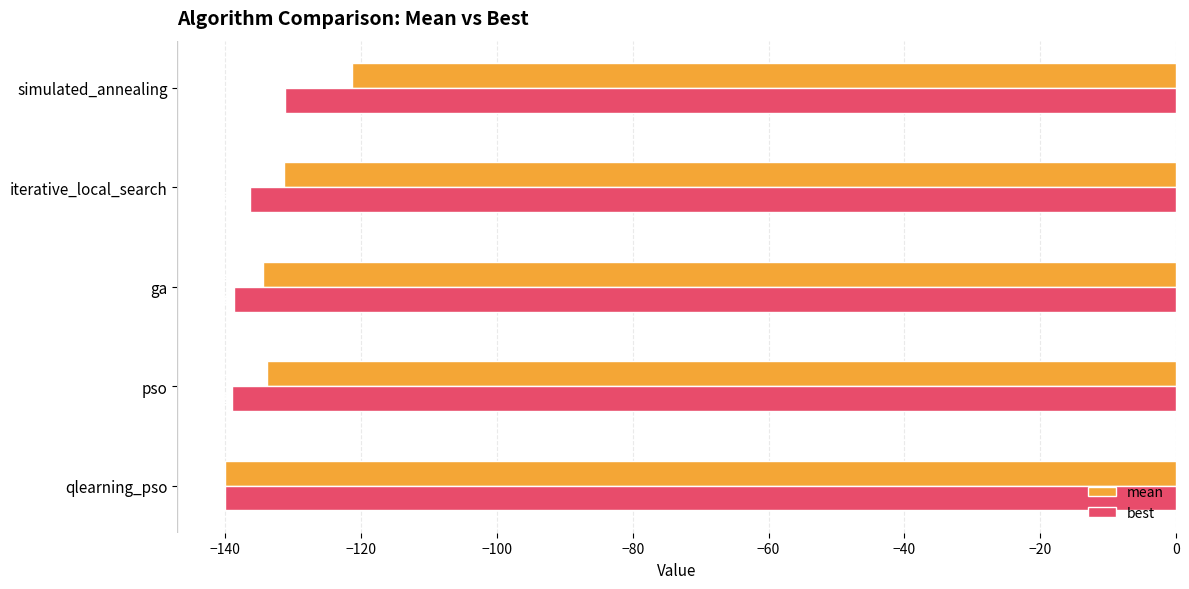

Which series has the largest total across all categories?

mean